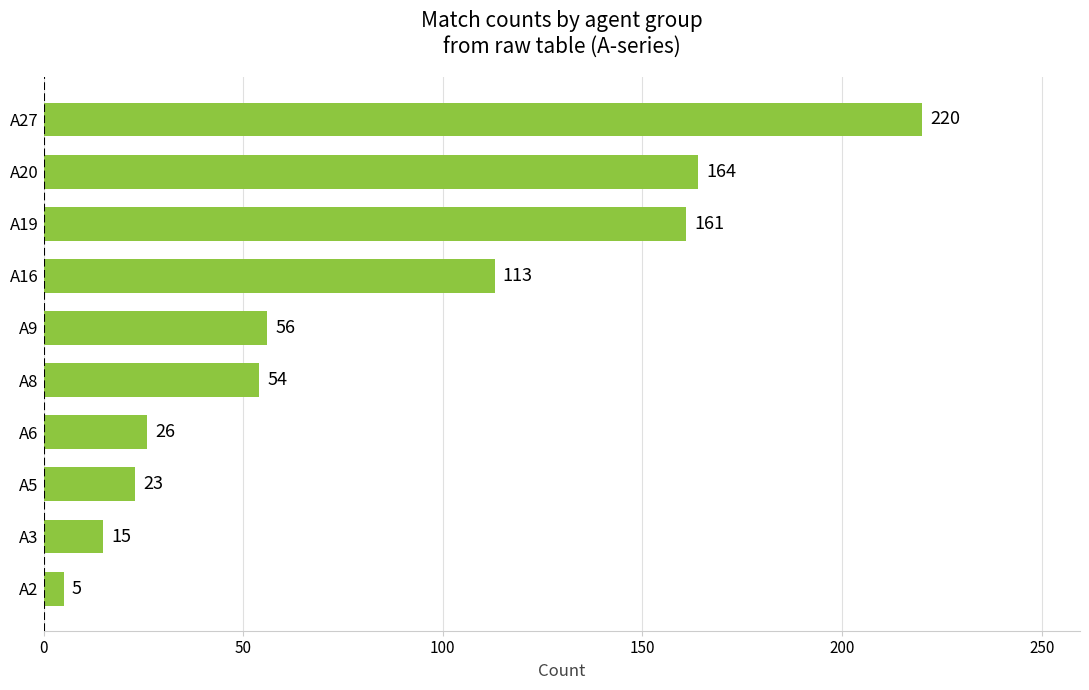

Which label corresponds to the largest value in the chart?

A27